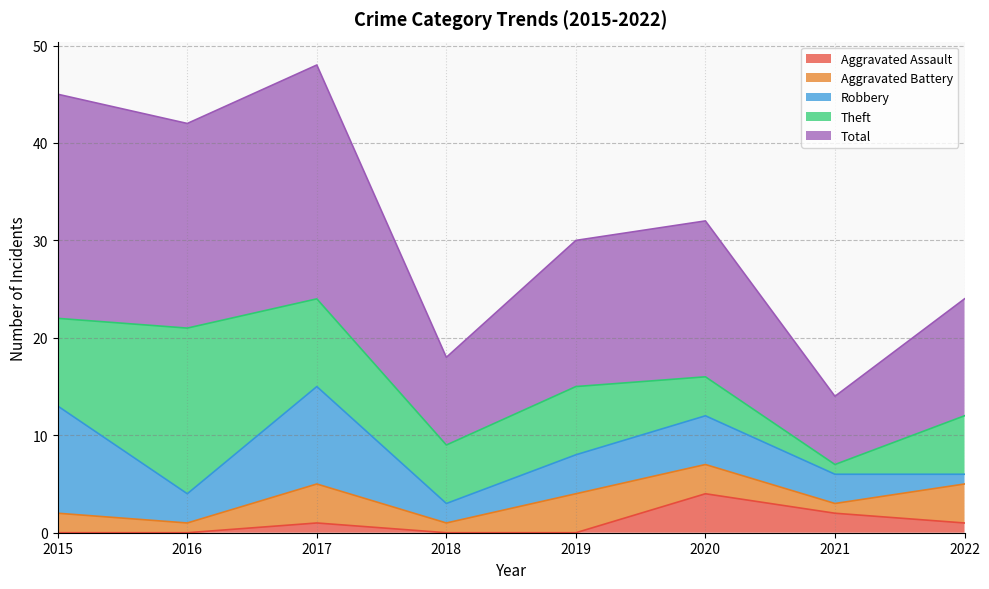

How many lines are shown in the chart?

5